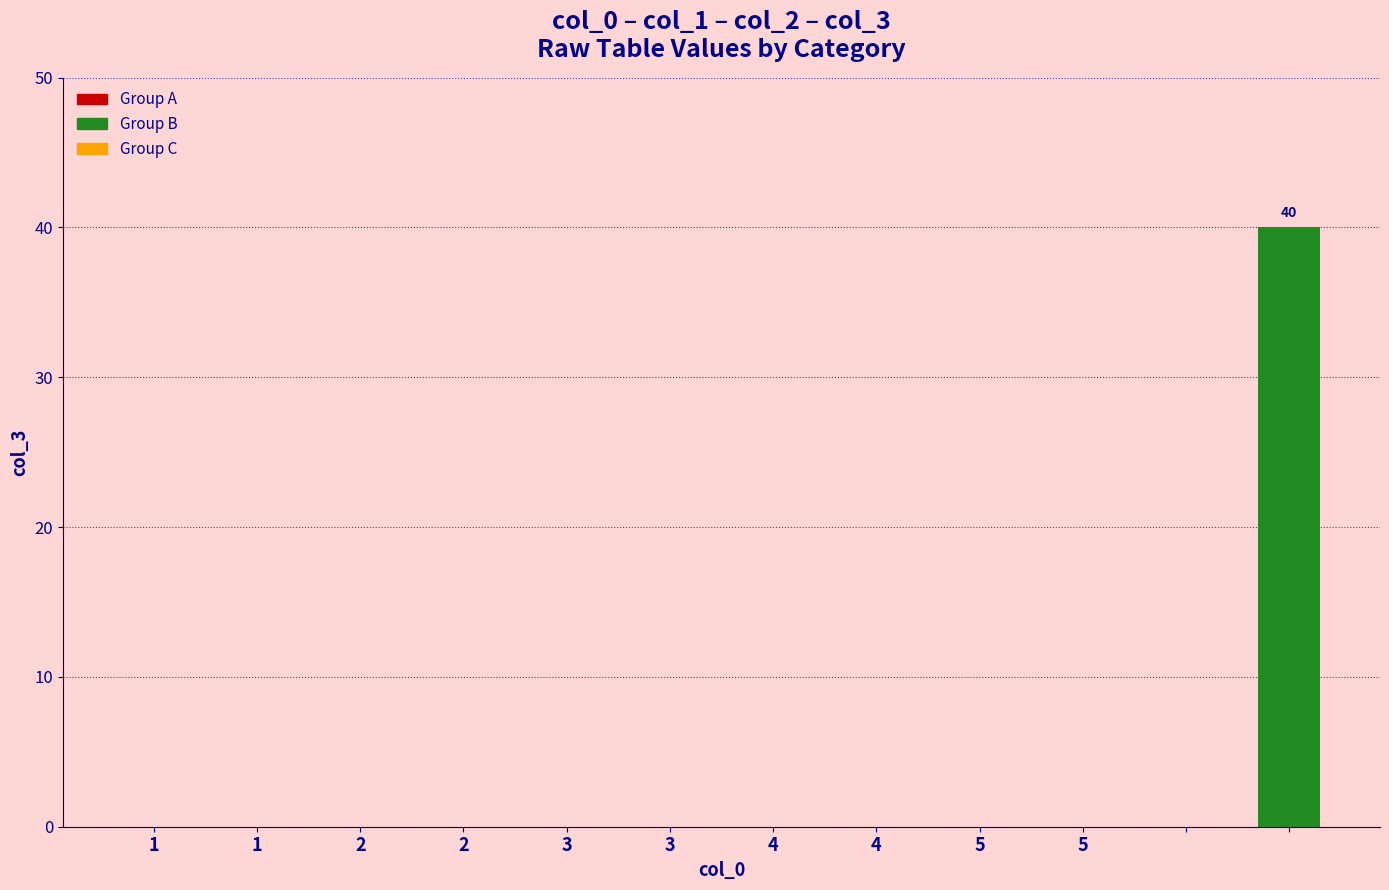

What is the maximum value shown in the chart?

40